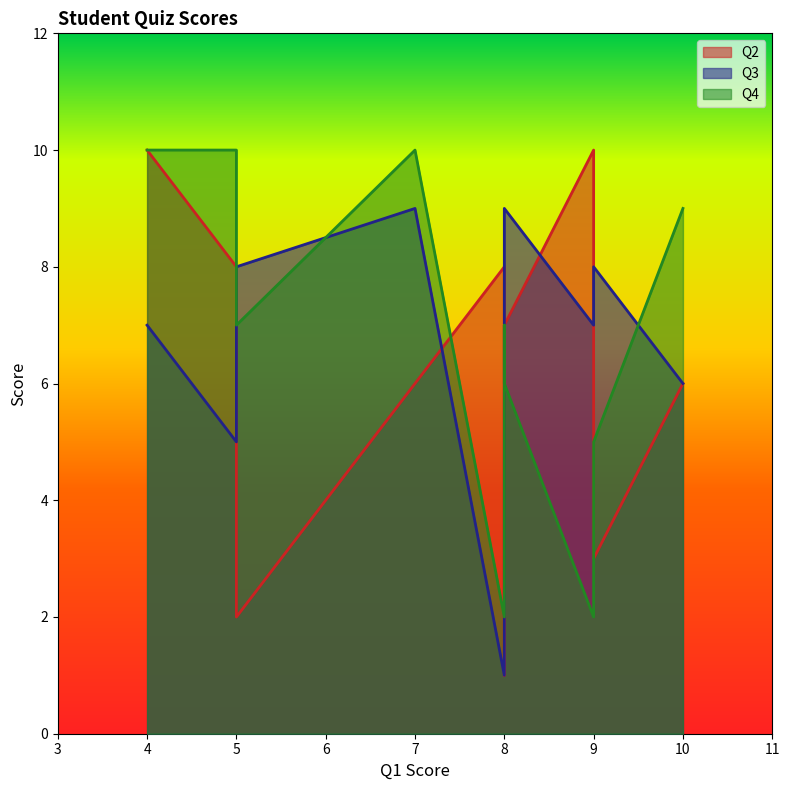

Rank the series by their maximum value, from highest to lowest.

Q2, Q4, Q3